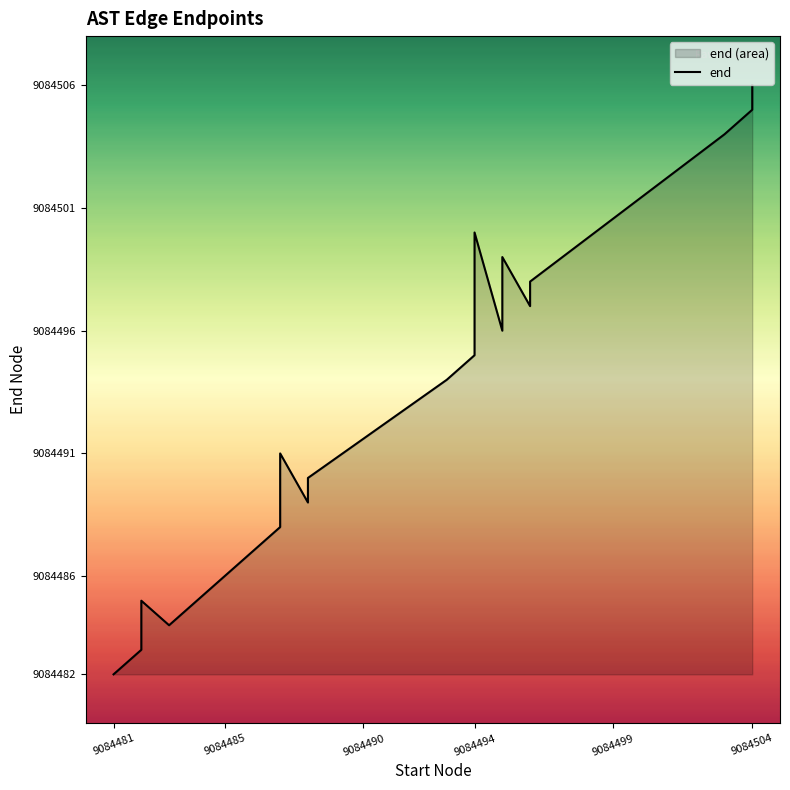

How many values are below 9084494?

10